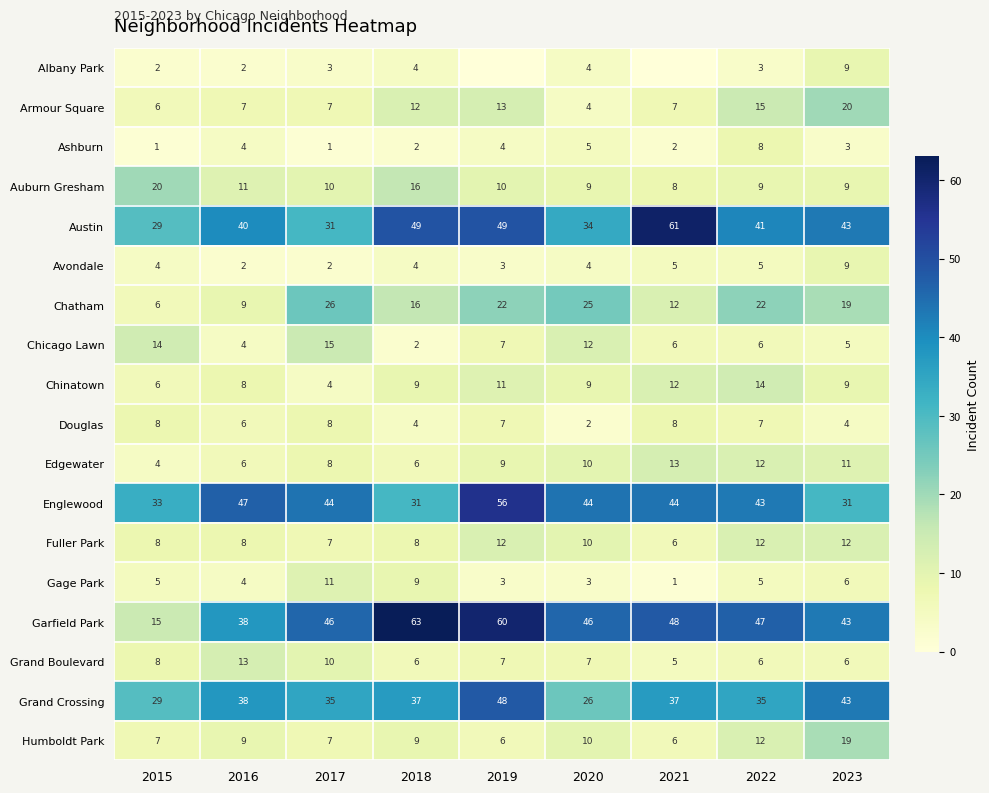

What is the difference between the second highest and minimum values in the Fuller Park series?

6